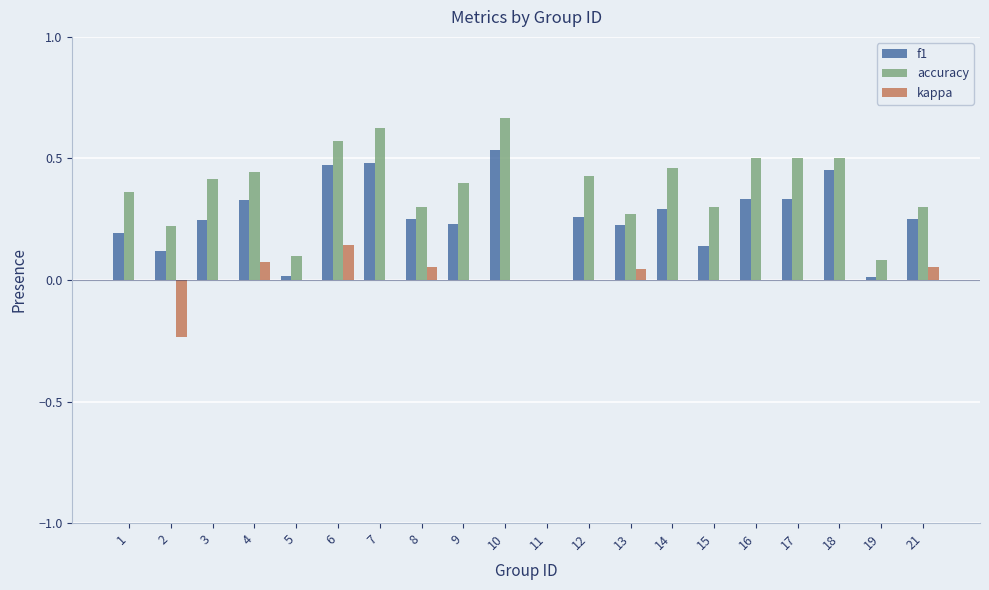

How many data points does each series have?

20